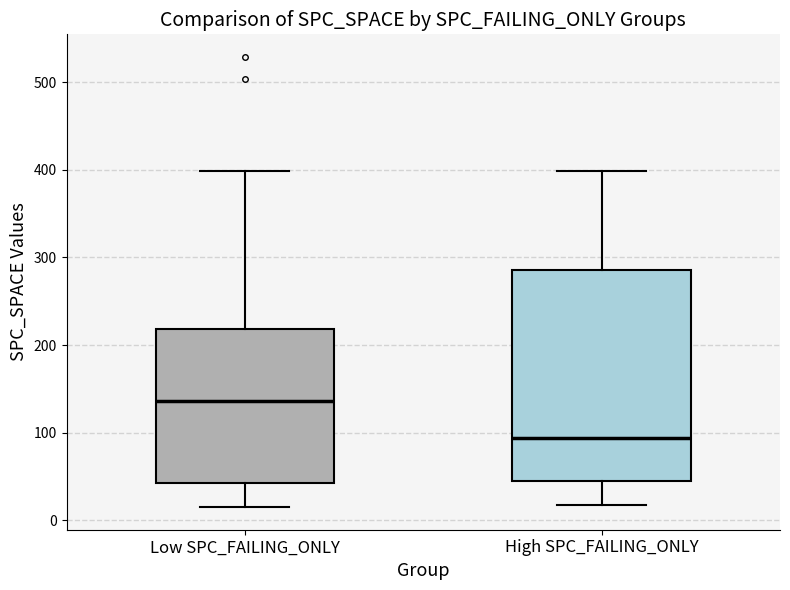

Which box has the lowest median line?

High SPC_FAILING_ONLY